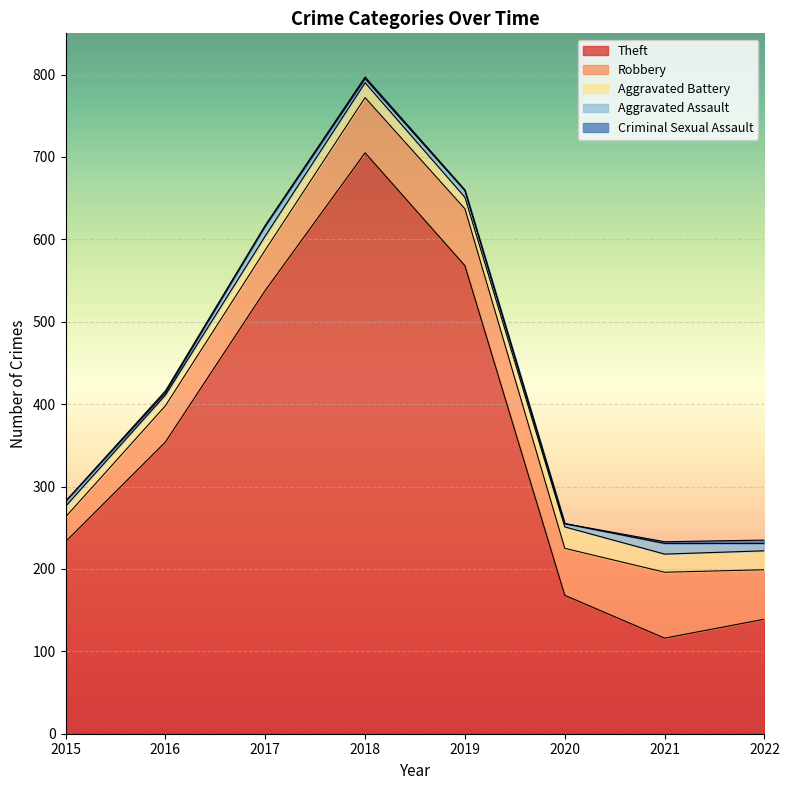

Between 2015 and 2021, which series saw the biggest shift?

Theft